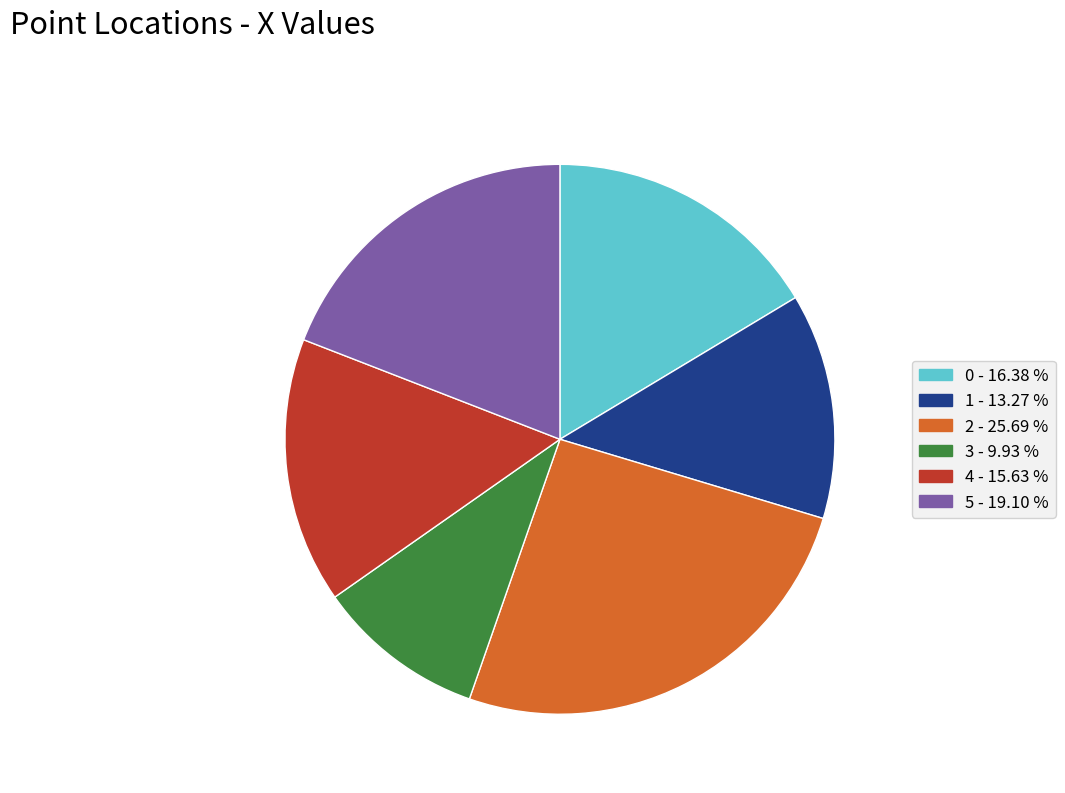

Rank the categories by value from lowest to highest.

3, 1, 4, 0, 5, 2